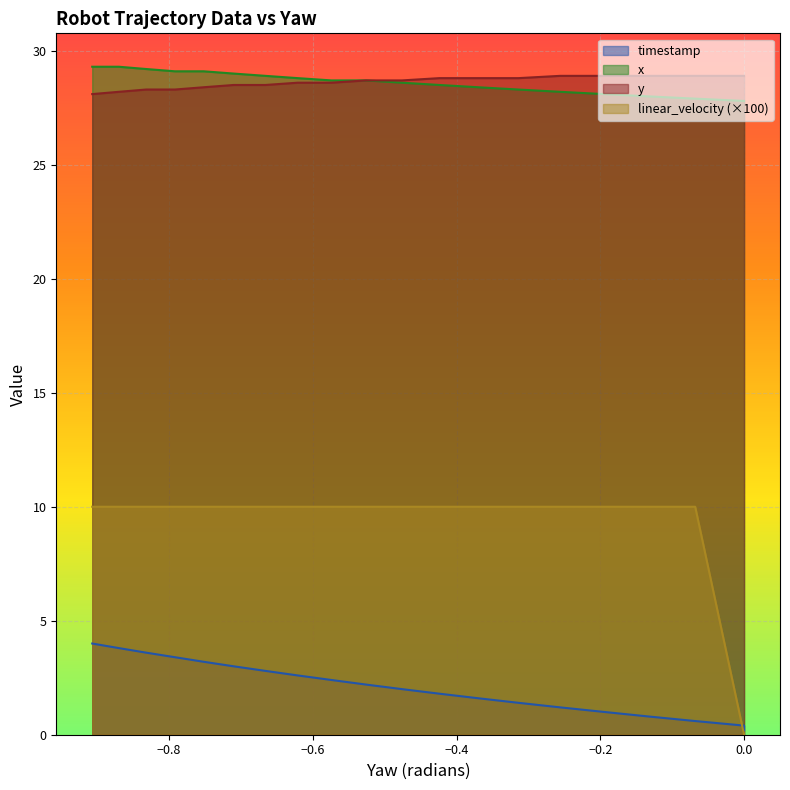

True or false: y_pos and linear_velocity cross at least once.

False